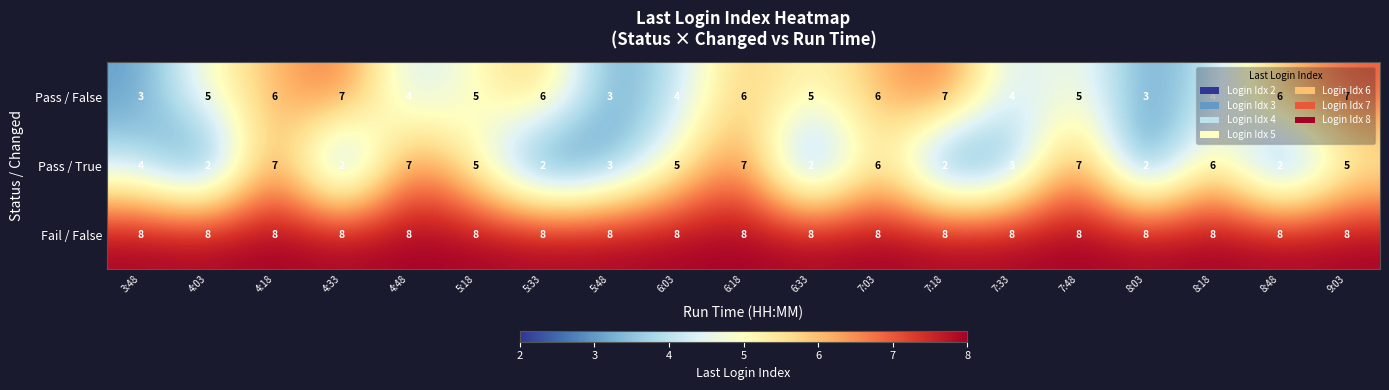

What is the maximum value for Pass / False?

7